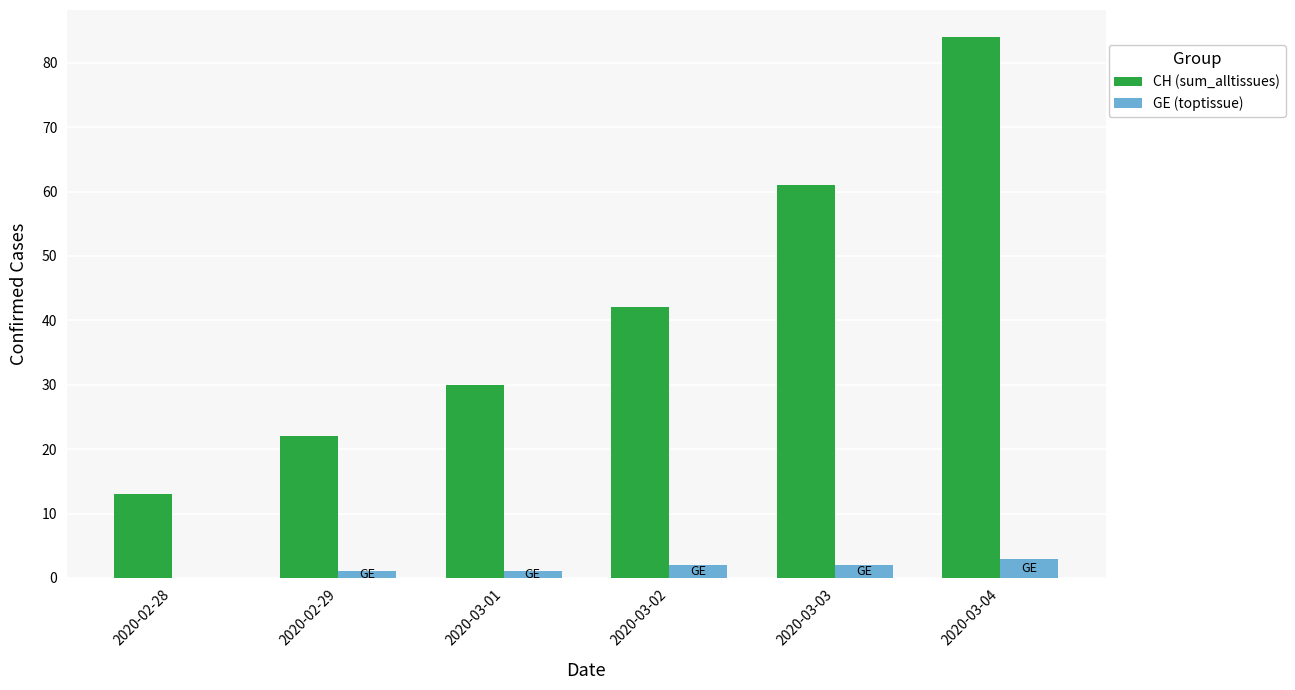

Reading left to right, transcribe all the data shown in this chart.

CH (sum_alltissues): 2020-02-28=13	2020-02-29=22	2020-03-01=30	2020-03-02=42	2020-03-03=61	2020-03-04=84
GE (toptissue): 2020-02-28=0	2020-02-29=1	2020-03-01=1	2020-03-02=2	2020-03-03=2	2020-03-04=3